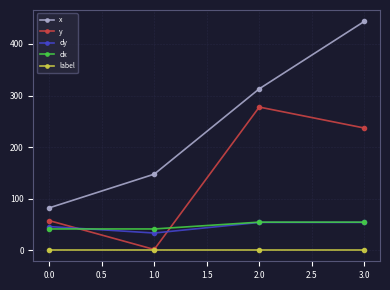

How many data points in y are less than 237?

2